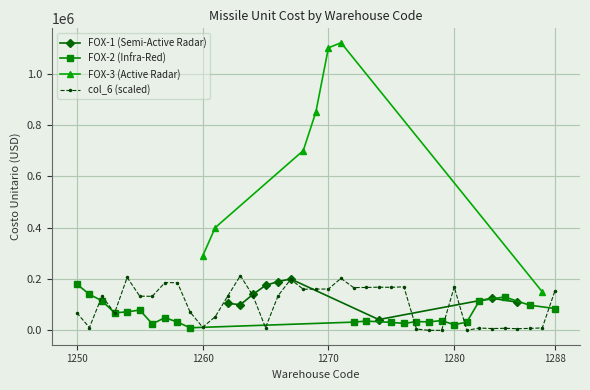

How many points are higher than both their immediate neighbors (excluding endpoints)?

3